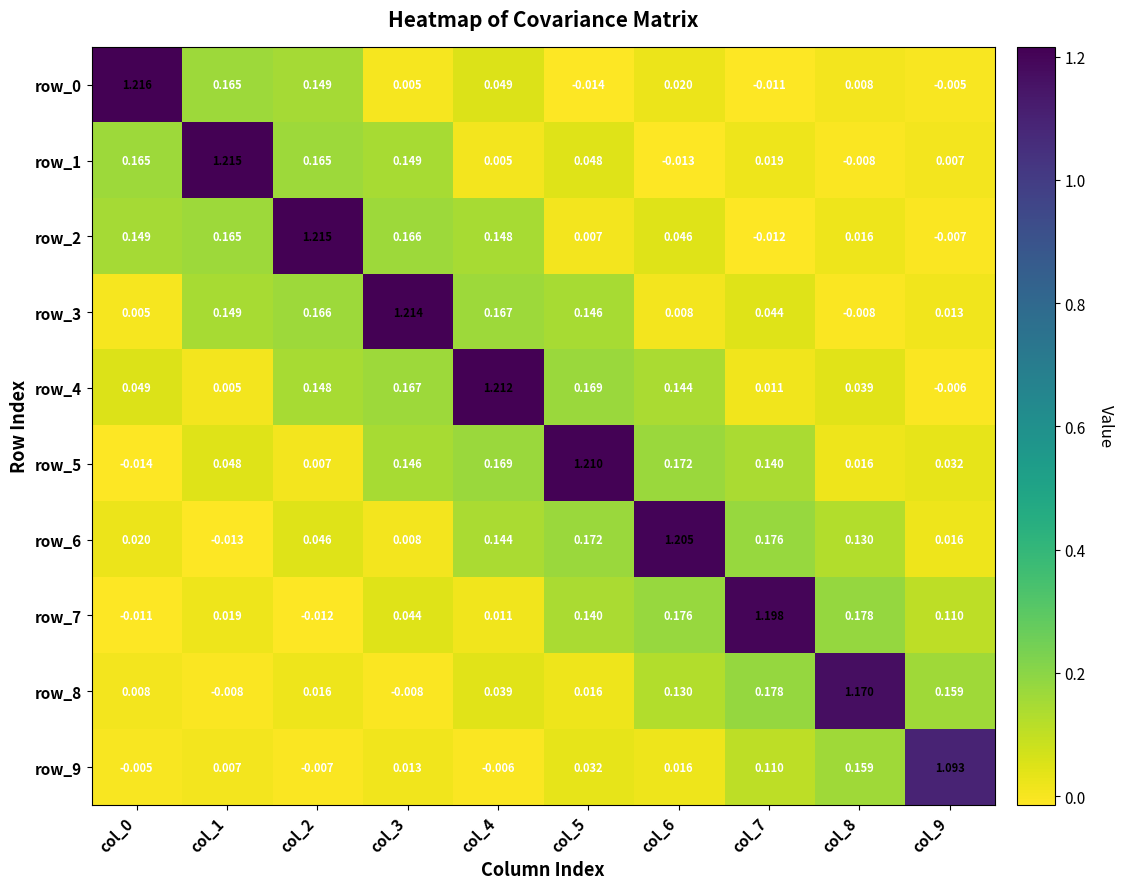

Is the value of row_7 at col_5 greater than the value of row_8 at col_8?

No